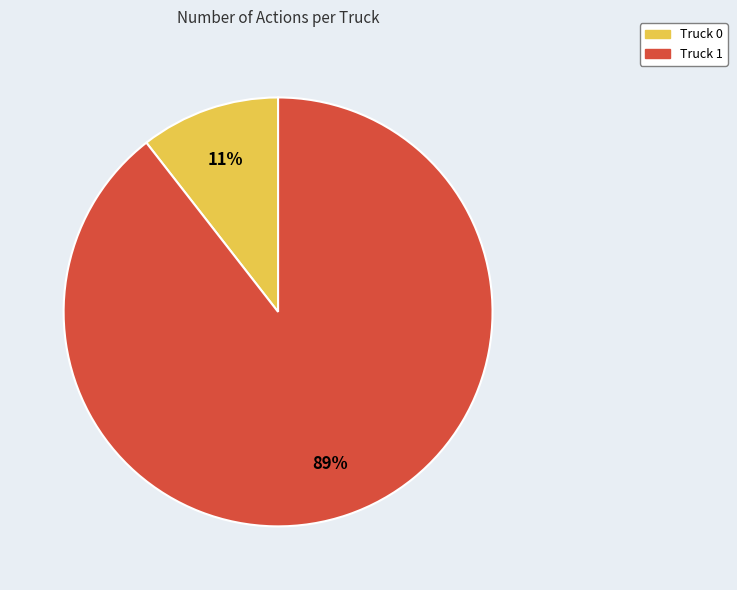

Between Truck 0 and Truck 1, which is larger?

Truck 1